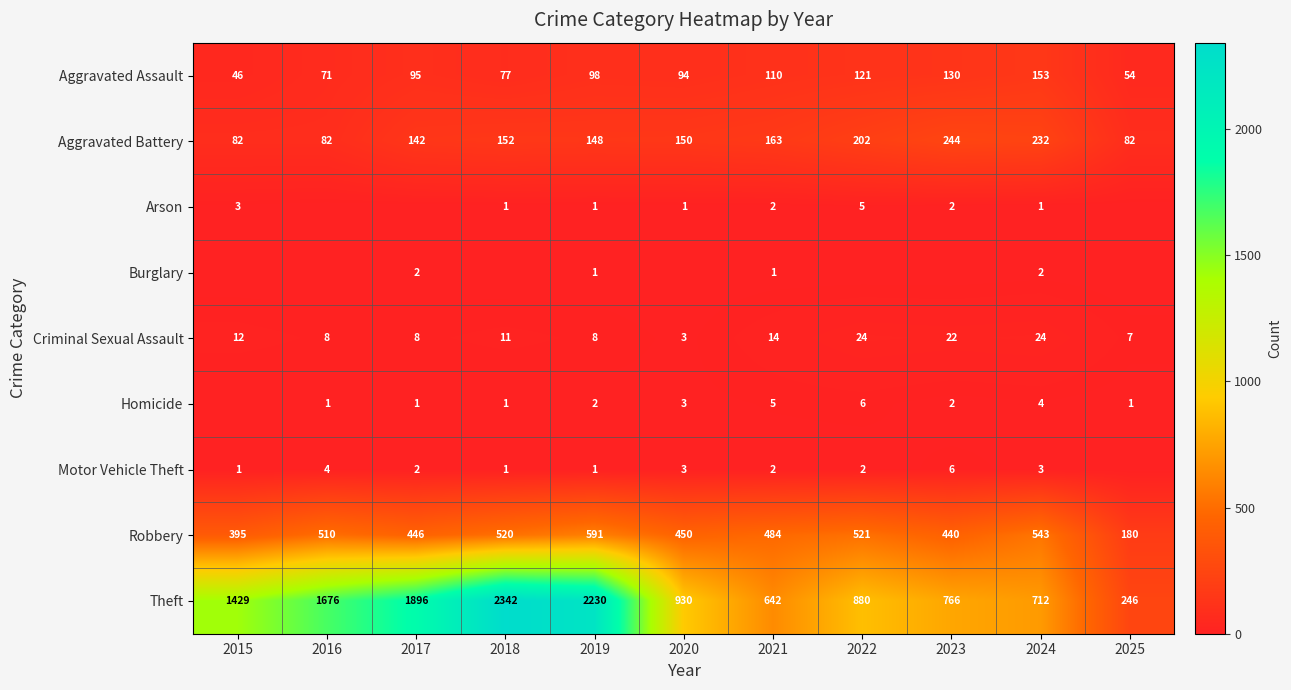

At 2024, list the series in order from smallest to largest.

Arson, Burglary, Motor Vehicle Theft, Homicide, Criminal Sexual Assault, Aggravated Assault, Aggravated Battery, Robbery, Theft